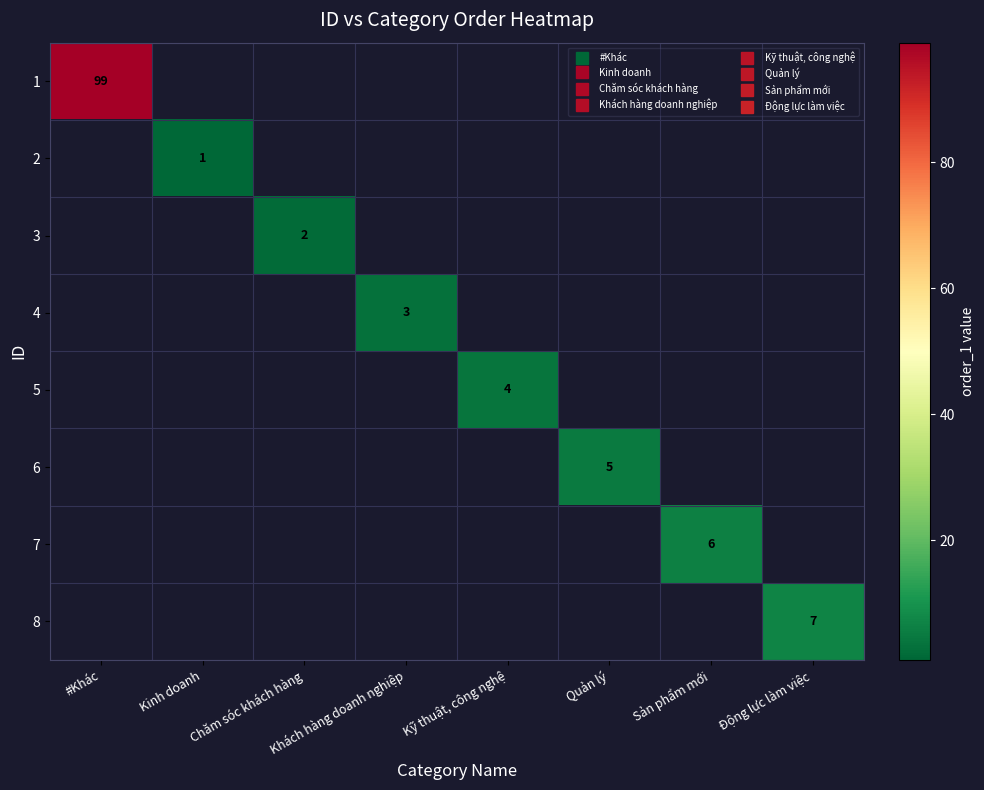

What is the maximum value shown in the chart?

99.0